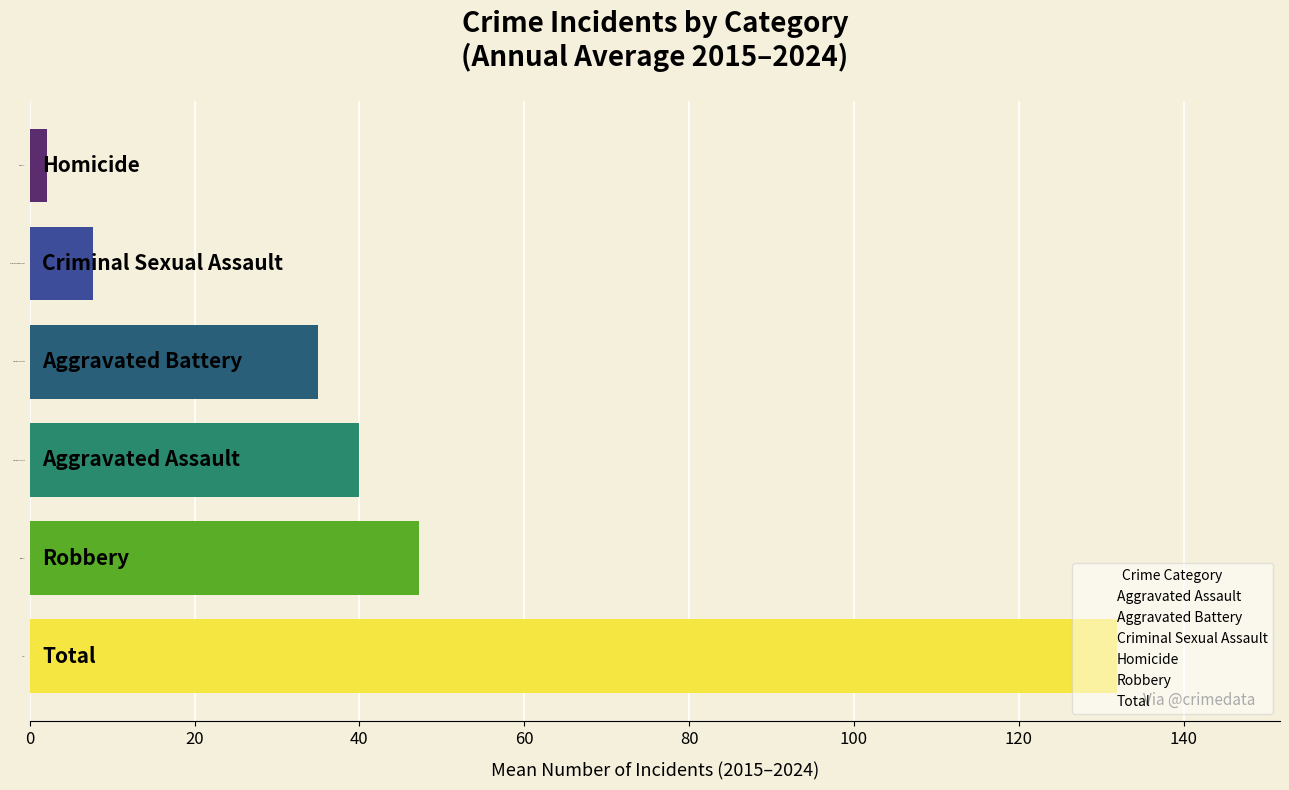

What is the change in value from Robbery to Aggravated Battery?

-12.2